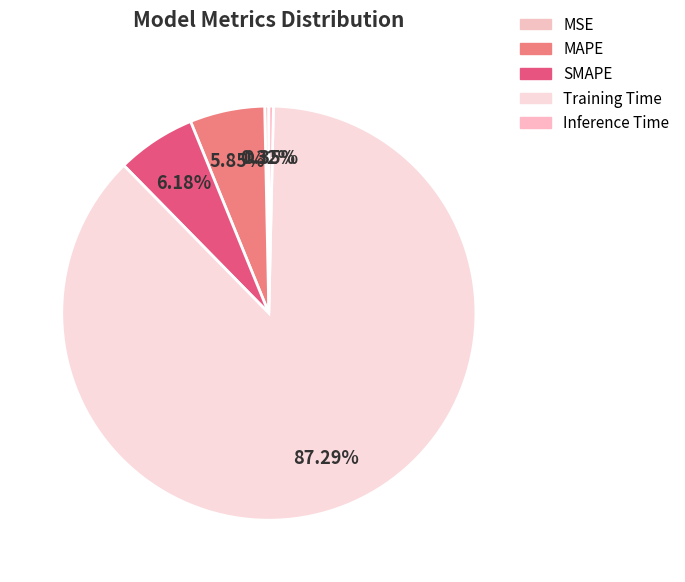

How many slices are in this pie chart?

5